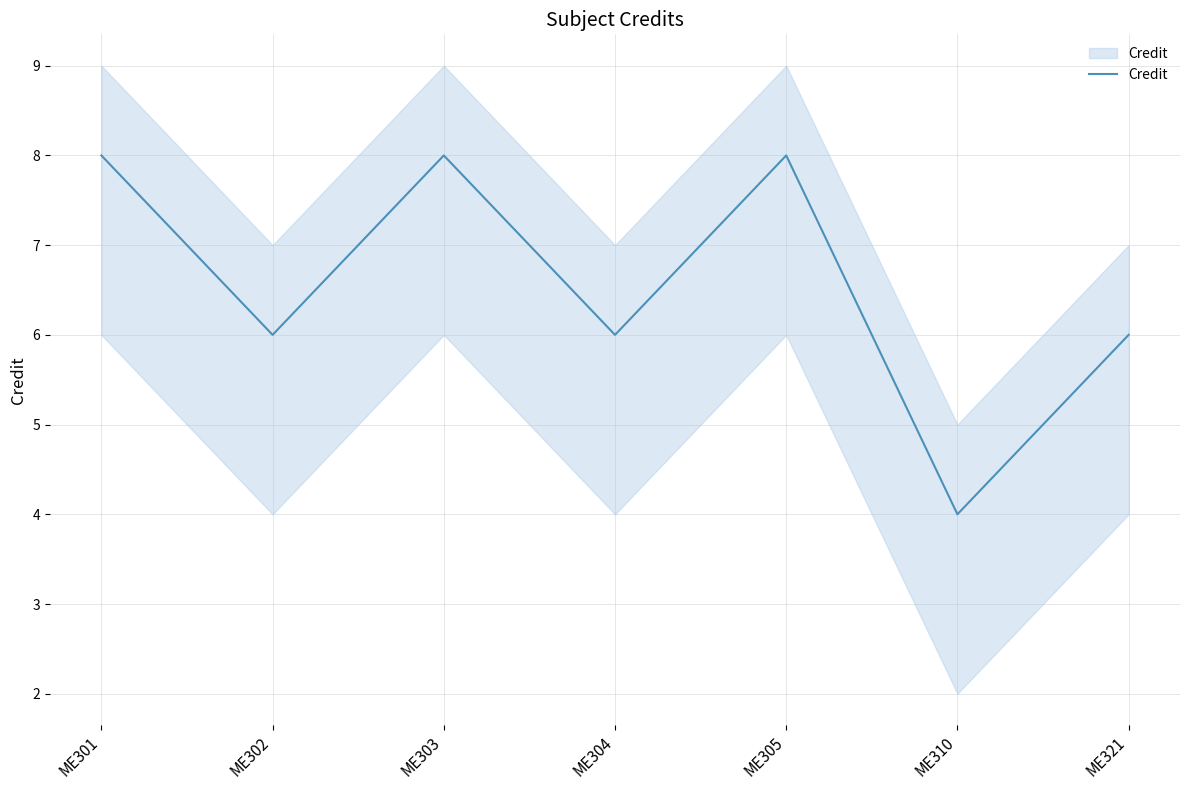

What is the difference between the values at ME321 and ME310?

2